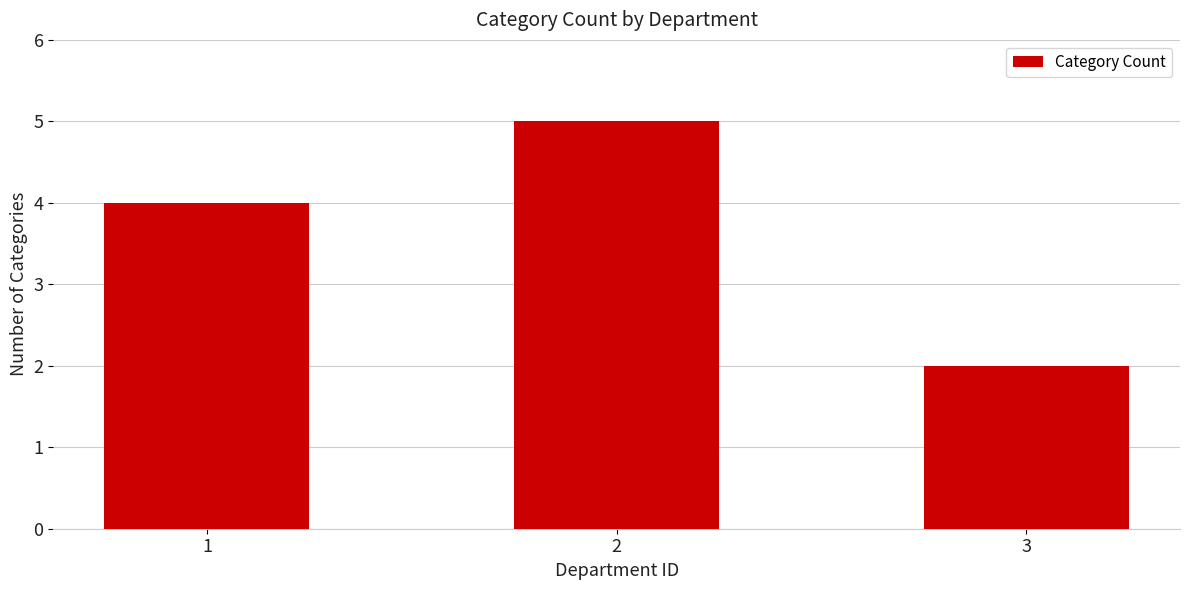

Does the chart contain stacked bars?

No